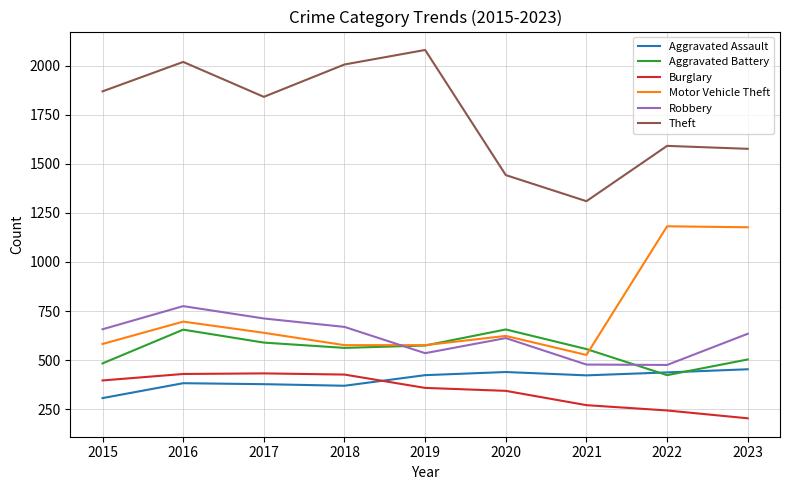

What are all the series names shown in the legend?

Aggravated Assault, Aggravated Battery, Burglary, Motor Vehicle Theft, Robbery, Theft